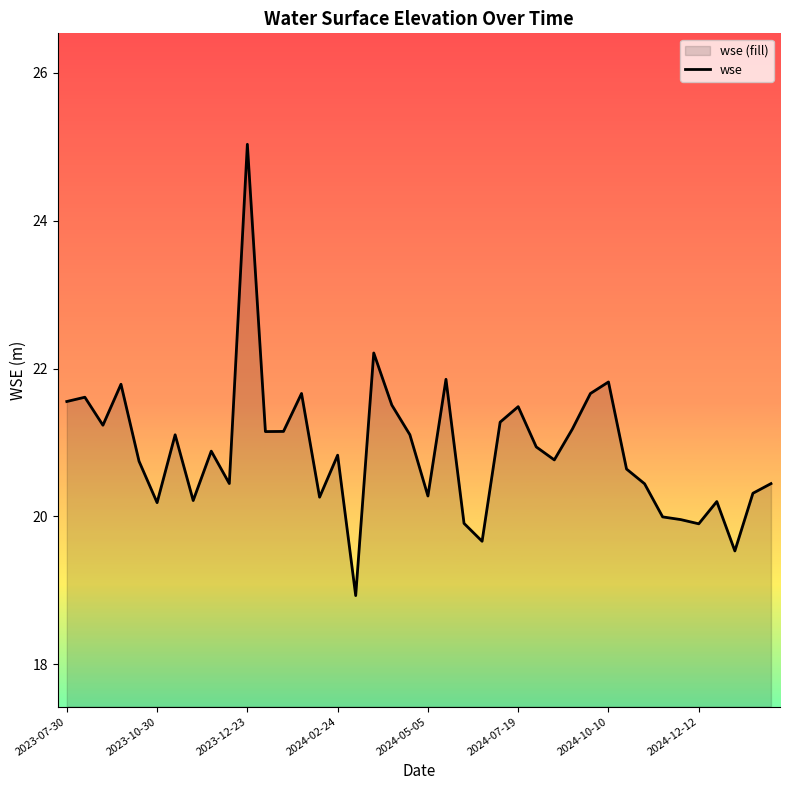

Between 23 and 13, which is larger?

13